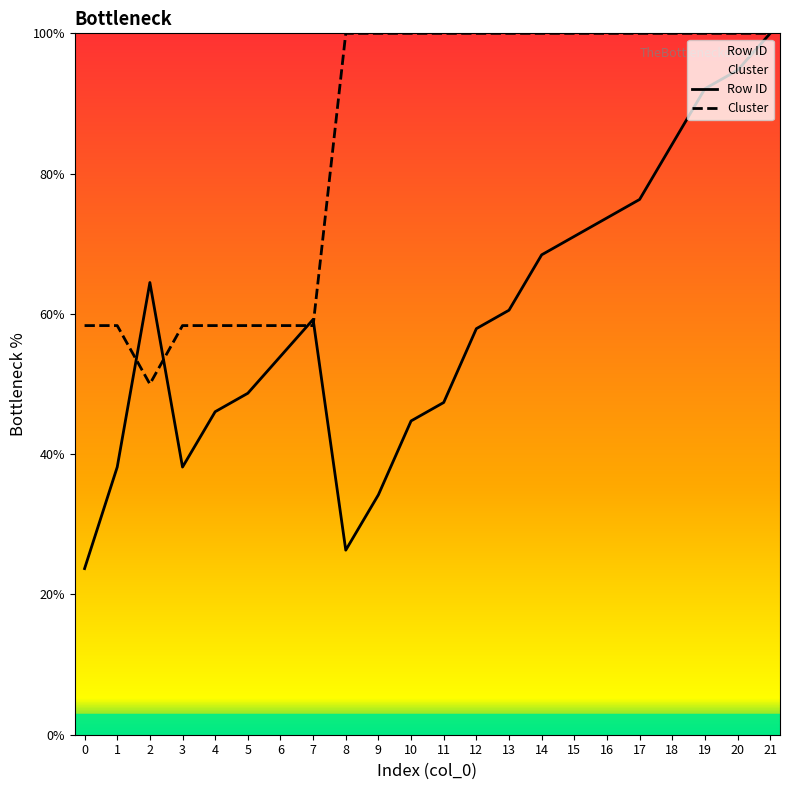

Reading right to left, list all the values displayed in this chart.

Row ID: 21=100.0	20=94.7	19=92.1	18=84.2	17=76.3	16=73.7	15=71.1	14=68.4	13=60.5	12=57.9	11=47.4	10=44.7	9=34.2	8=26.3	7=59.2	6=53.9	5=48.7	4=46.1	3=38.2	2=64.5	1=38.2	0=23.7
Cluster: 21=100.0	20=100.0	19=100.0	18=100.0	17=100.0	16=100.0	15=100.0	14=100.0	13=100.0	12=100.0	11=100.0	10=100.0	9=100.0	8=100.0	7=58.3	6=58.3	5=58.3	4=58.3	3=58.3	2=50.0	1=58.3	0=58.3